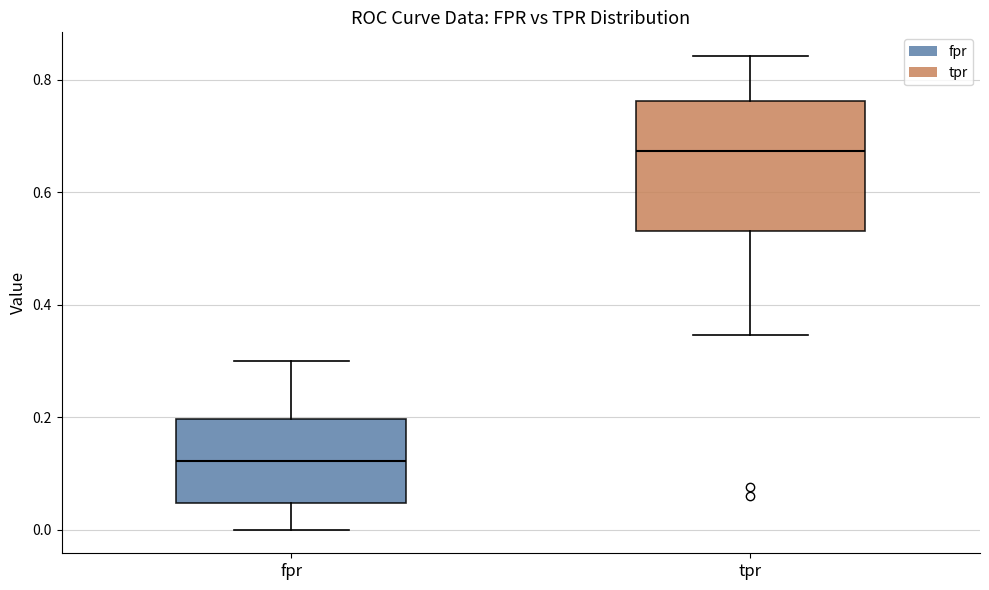

Reading left to right, transcribe this box plot: for each box, give where its median line is, the range the box spans, and where its two whiskers end, as read against the y-axis. The values are not printed on the chart, so give them approximately, as read against the axis.

fpr: median 0.12, box 0.04 to 0.20, whiskers 0.00 to 0.30
tpr: median 0.68, box 0.54 to 0.76, whiskers 0.34 to 0.84